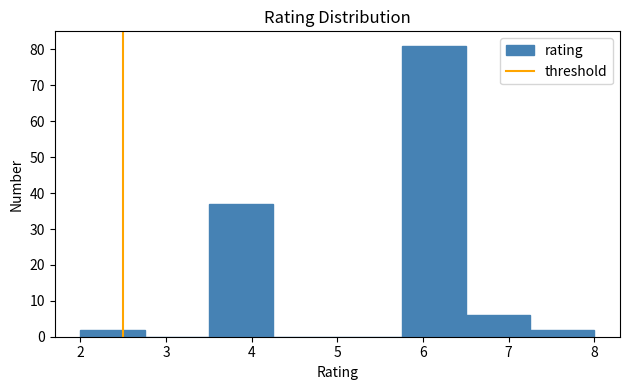

Reading left to right, list every bar in this chart as the range it spans on the x-axis followed by its height. Neither the bar edges nor the heights are printed on the chart, so give them approximately, as read against the axes.

2.00 to 2.75: 2
2.75 to 3.50: 0
3.50 to 4.25: 37
4.25 to 5.00: 0
5.00 to 5.75: 0
5.75 to 6.50: 81
6.50 to 7.25: 6
7.25 to 8.00: 2